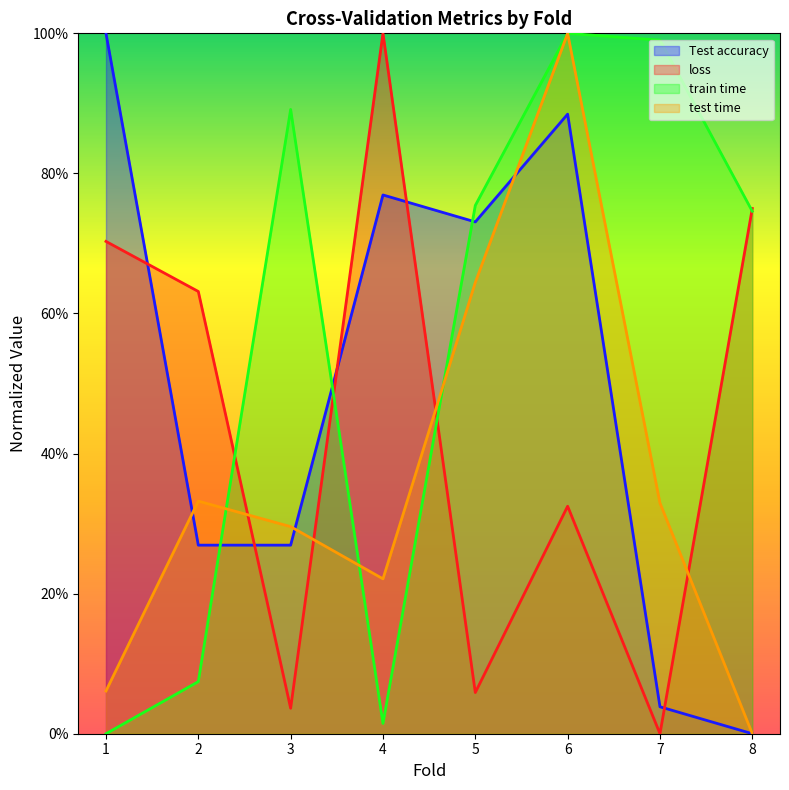

What is the value of the test time point at the 7th from the left?

0.3